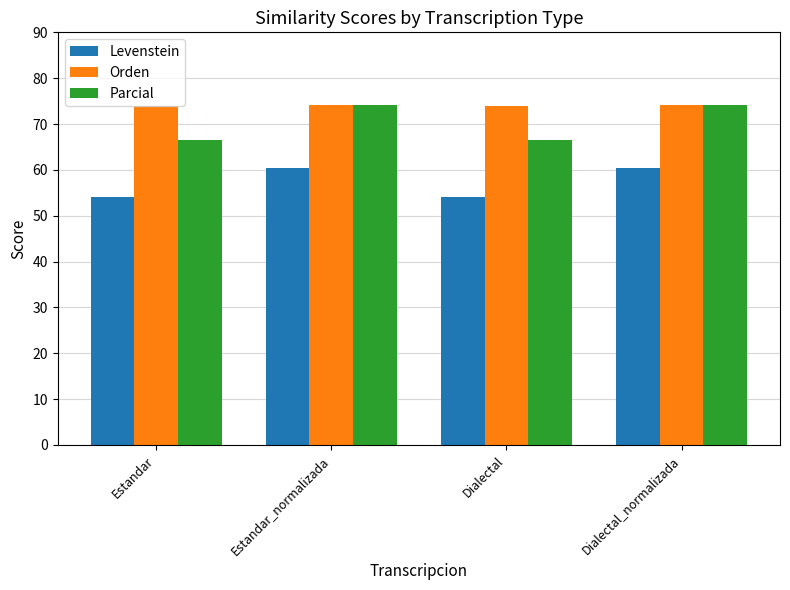

Which series has the widest spread of values?

Parcial